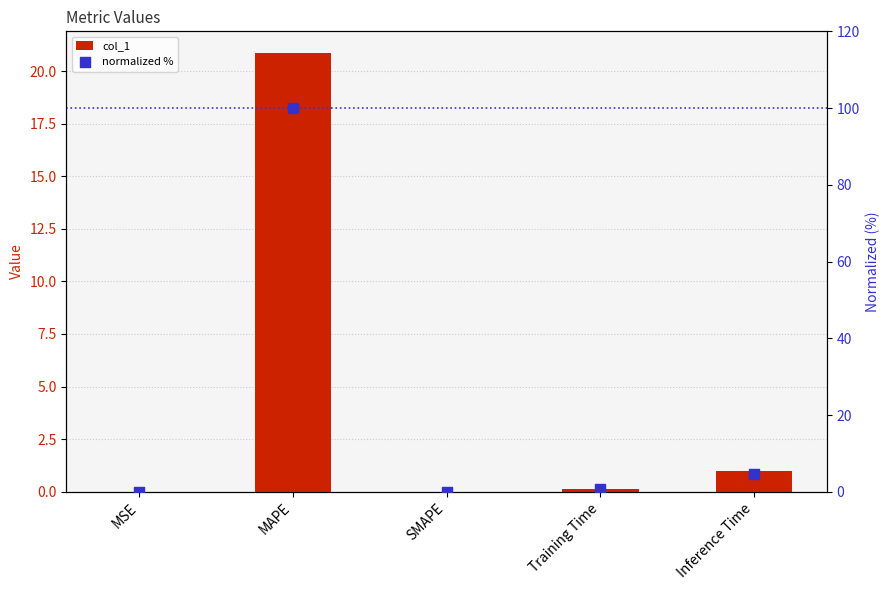

What are all the series names shown in the legend?

col_1, normalized %